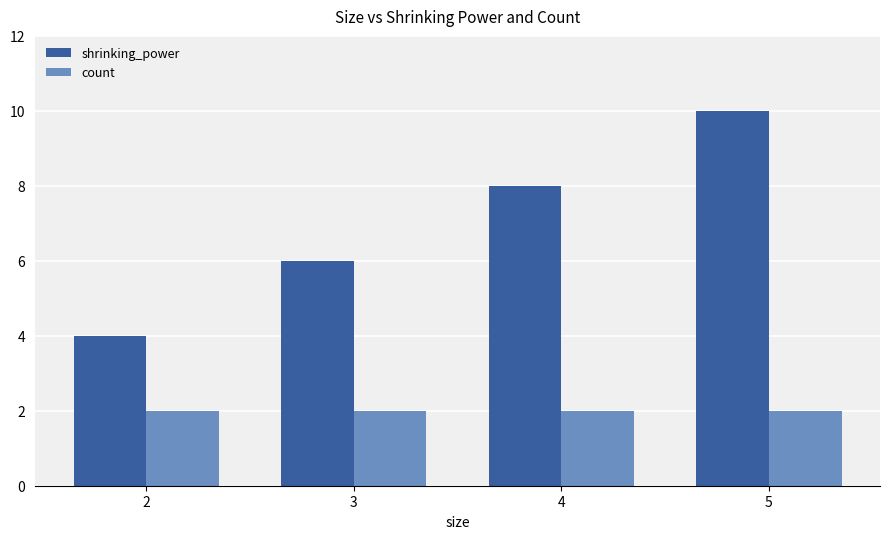

Rank the series by their maximum value, from lowest to highest.

count, shrinking_power